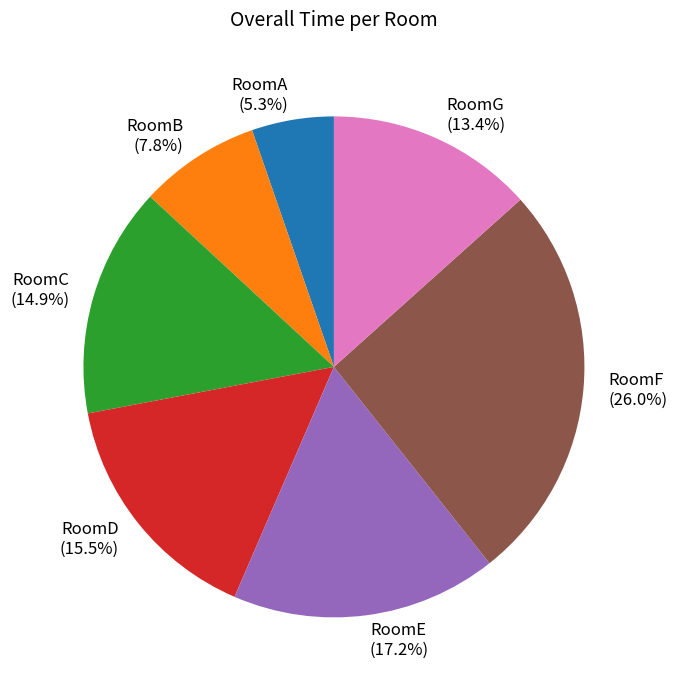

What is the largest slice in the pie chart?

RoomF